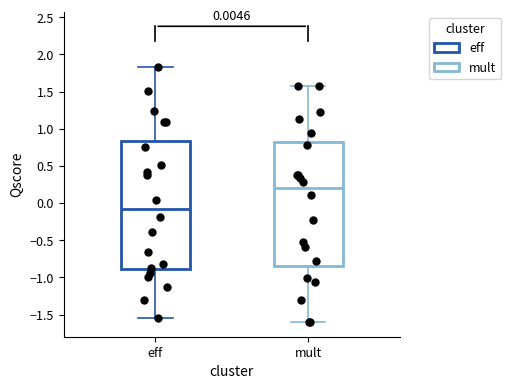

Which box's median line is the lowest?

eff